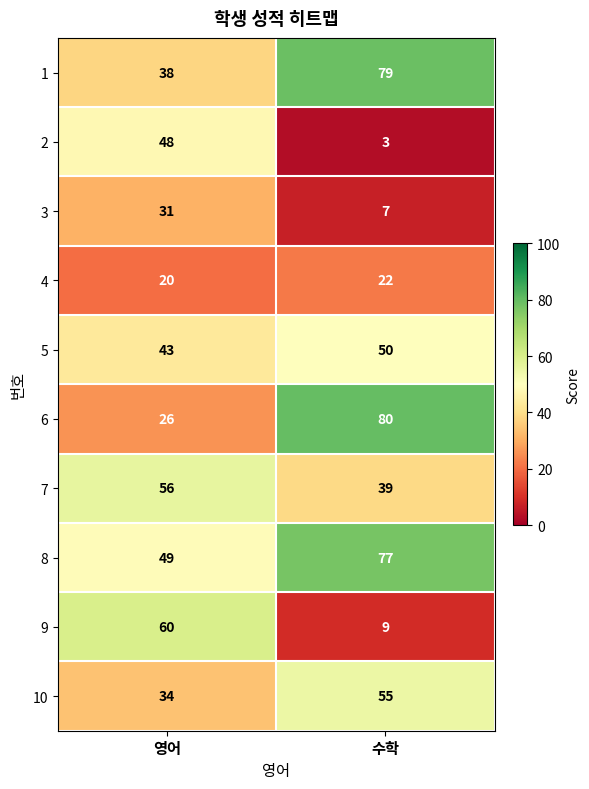

Reading left to right, list all the values displayed in this chart.

1: 38	79
2: 48	3
3: 31	7
4: 20	22
5: 43	50
6: 26	80
7: 56	39
8: 49	77
9: 60	9
10: 34	55